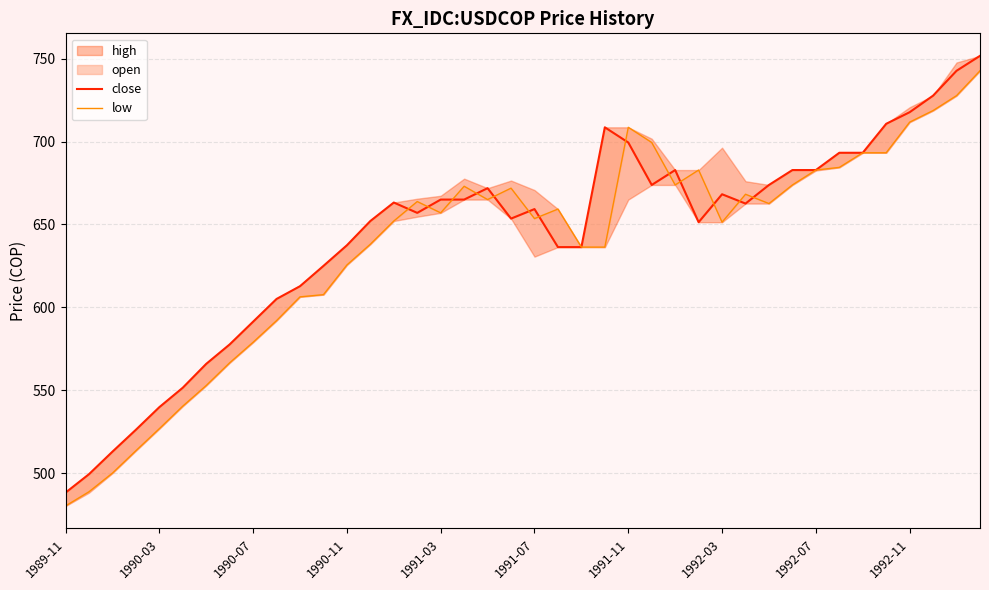

How many values in the close series exceed 662?

20